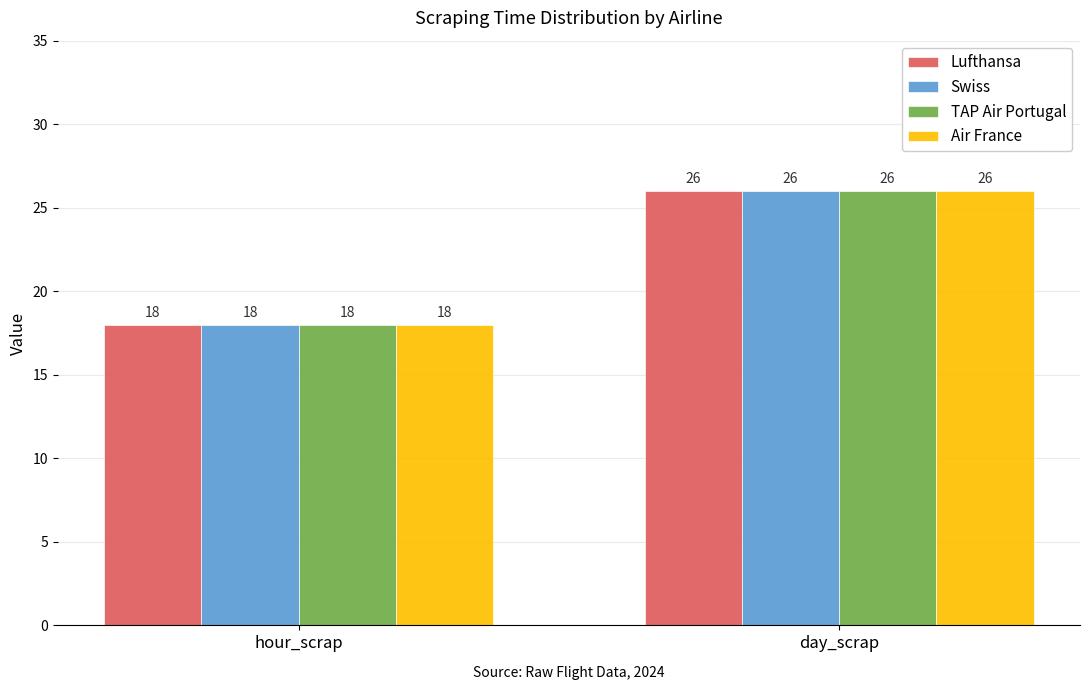

What is the difference between the maximum and minimum values in the Air France series?

8